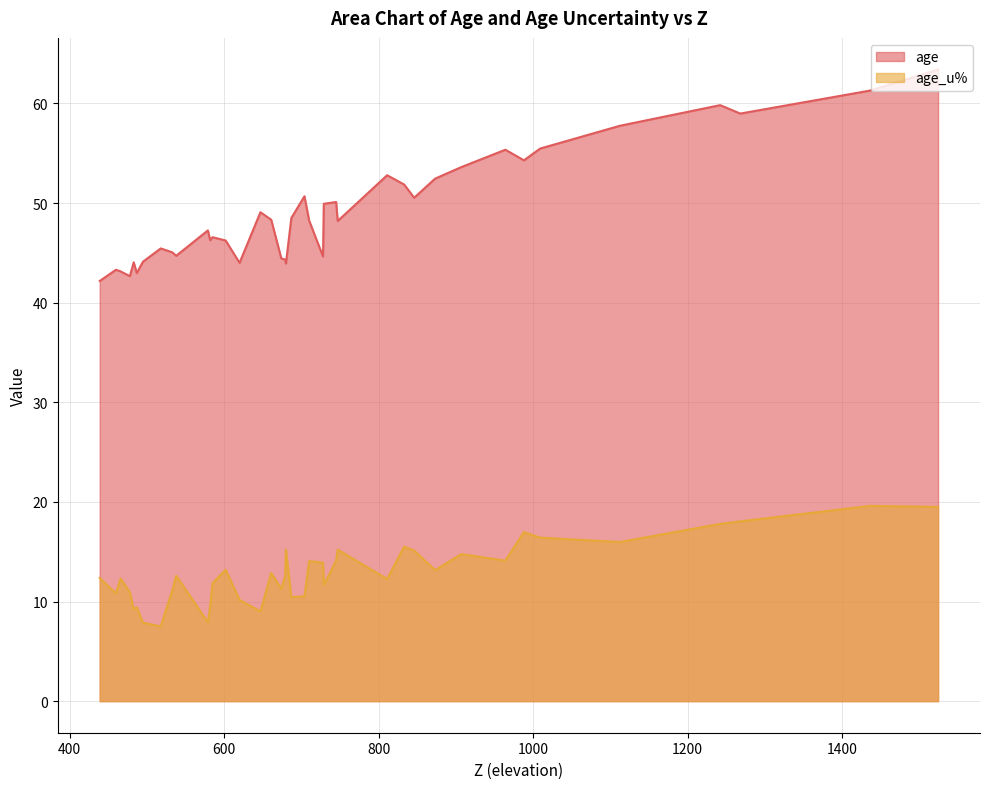

In age, how many points are higher than both neighbors (excluding endpoints)?

11